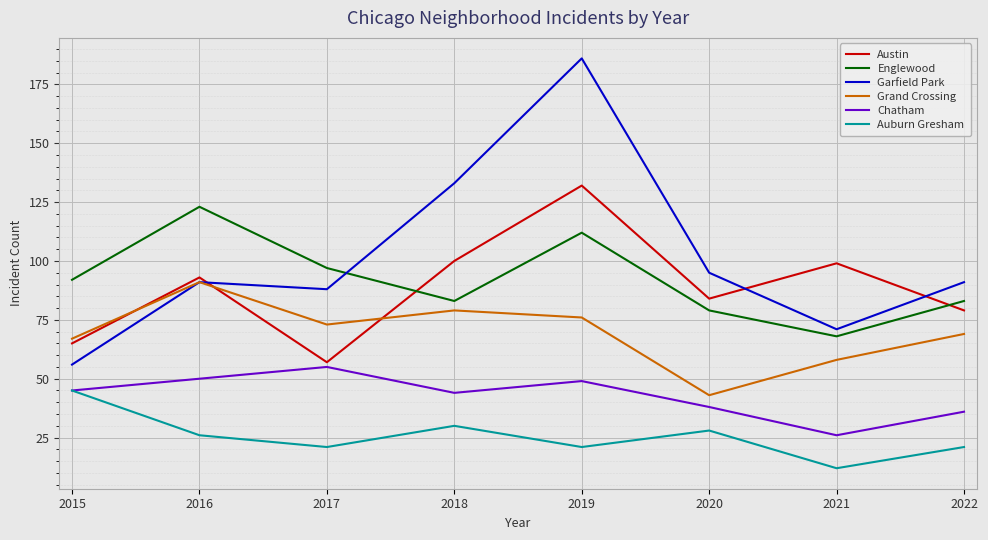

How many interior local valleys does the Englewood series have?

2